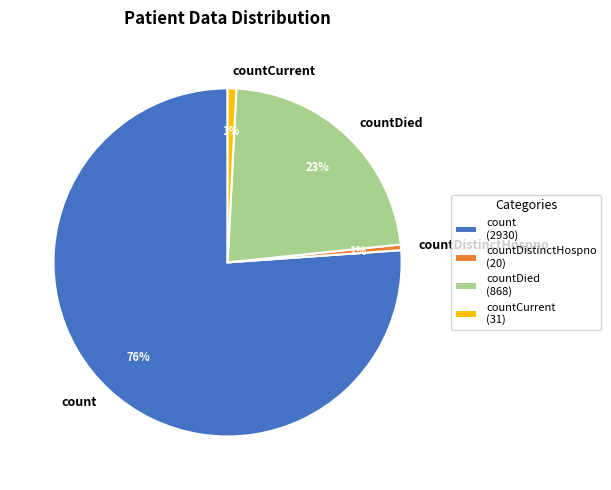

Approximately how many times larger is the value at countDied compared to count?

0.3